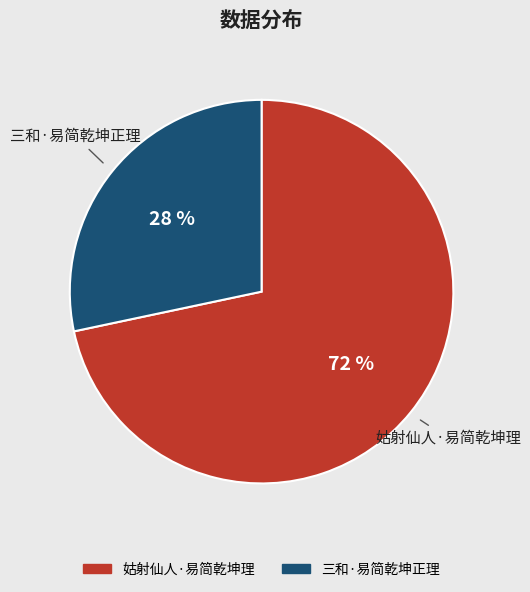

Does 三和·易简乾坤正理 account for over 50% of the chart?

No